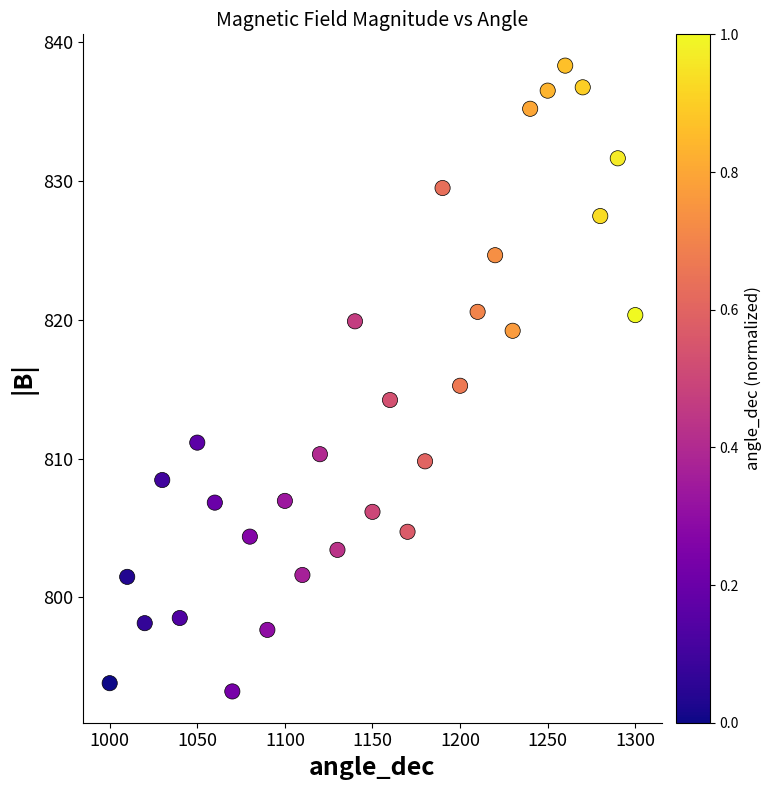

What is the range of X values (max minus min)?

300.0